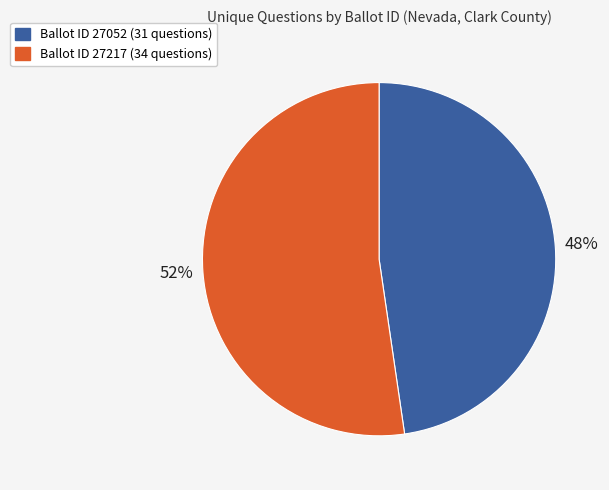

To the nearest percent, what is the average slice percentage?

50%